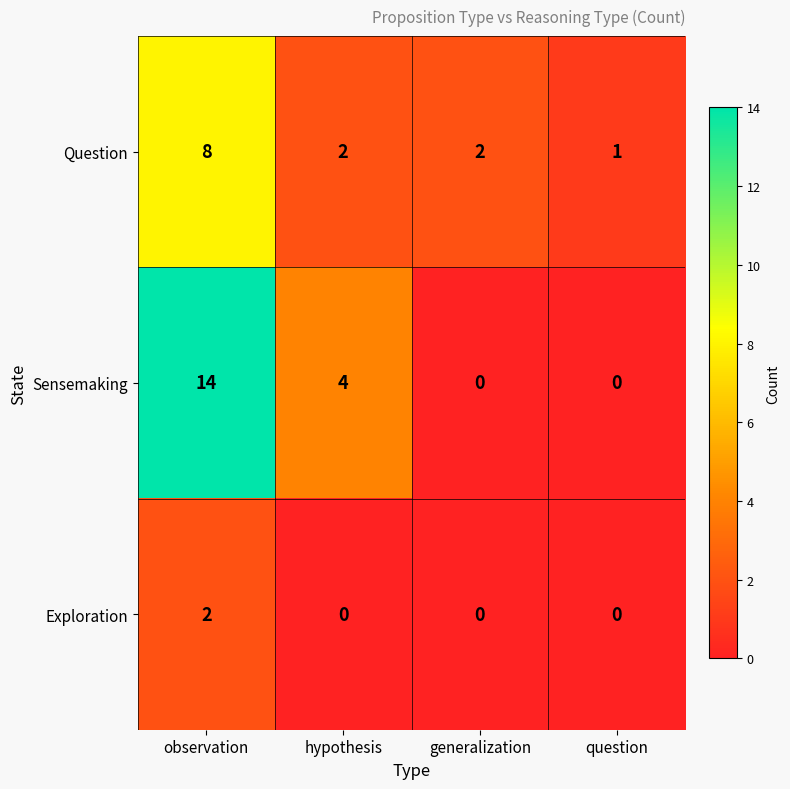

What is the sum of all Sensemaking values?

18